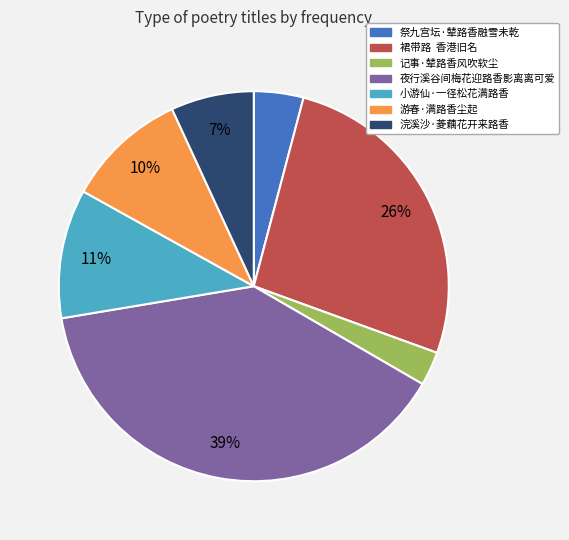

How many segments does this pie chart have?

7